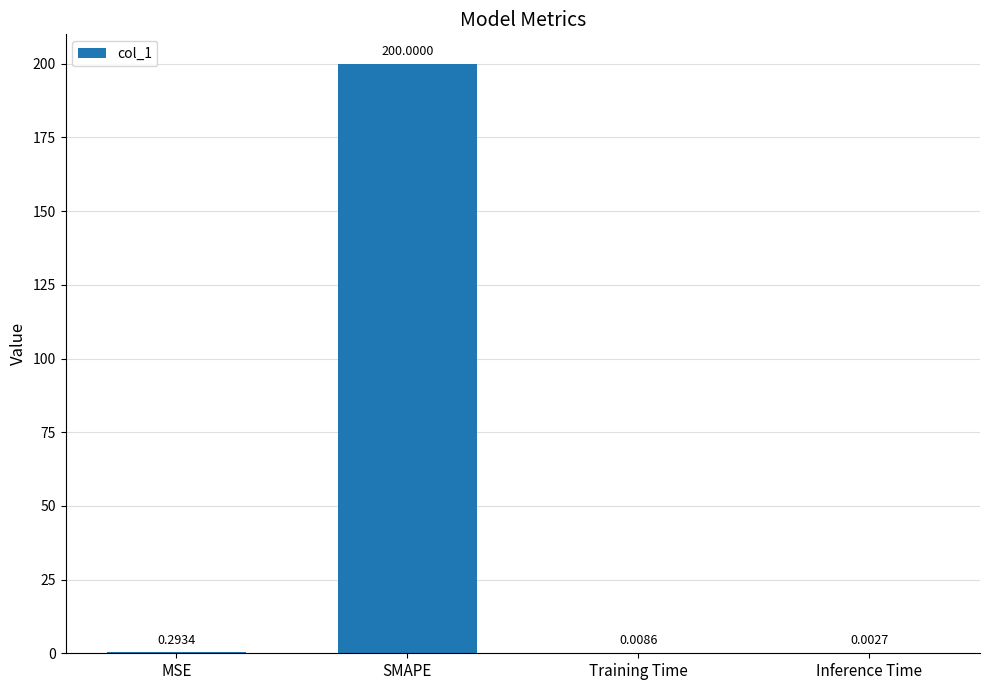

What is the change in value from SMAPE to Inference Time?

-200.0